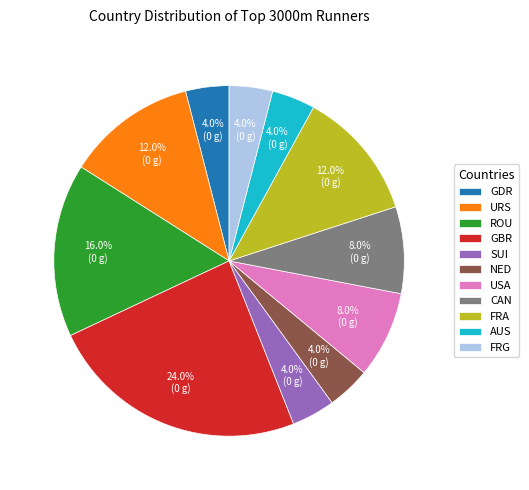

What is the largest slice in the pie chart?

GBR